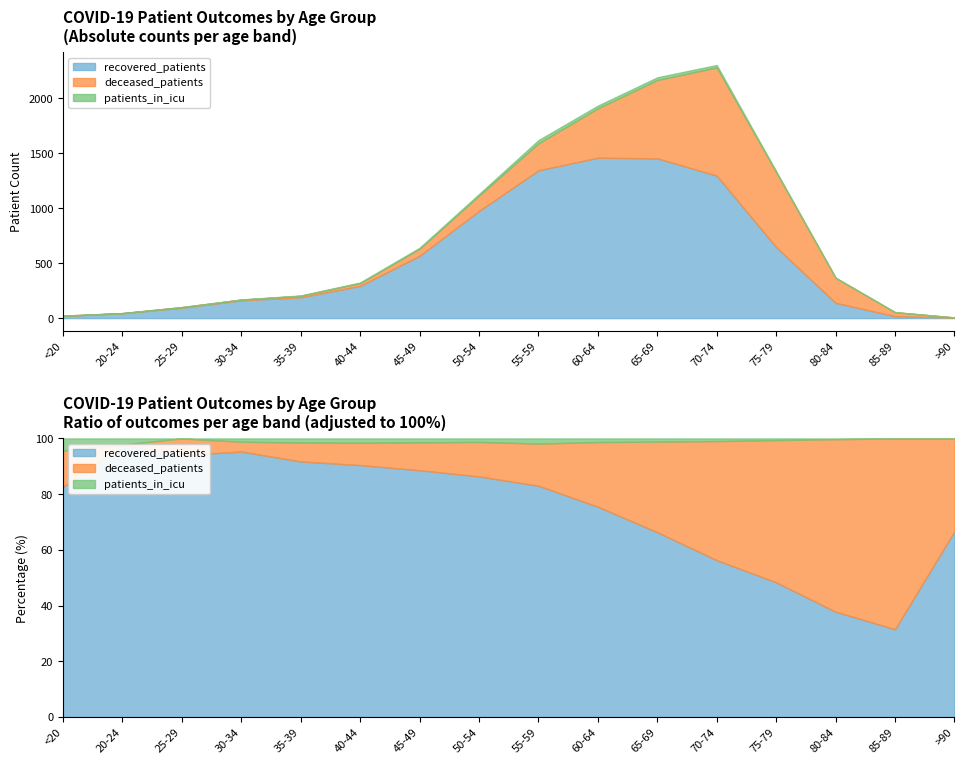

What is the lowest value of the recovered_patients series?

4